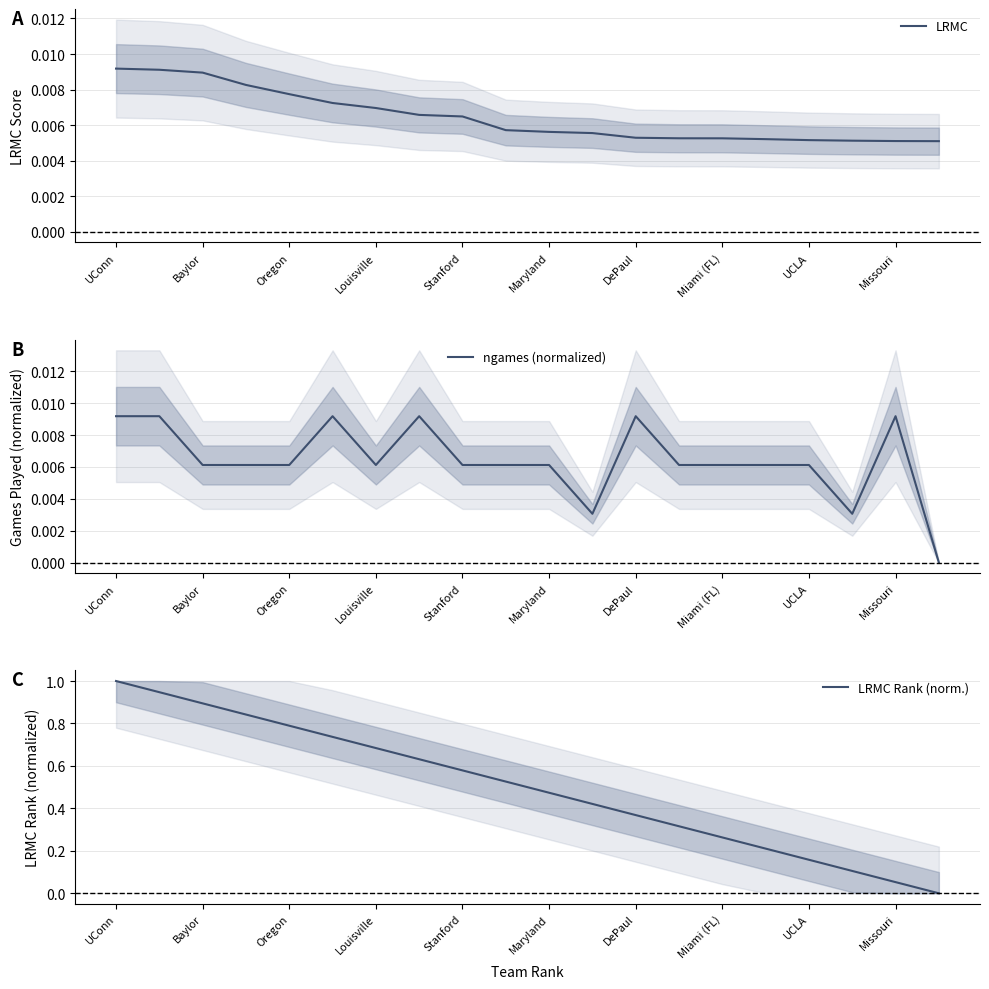

Count the LRMC values in the range 0 to 1.

20